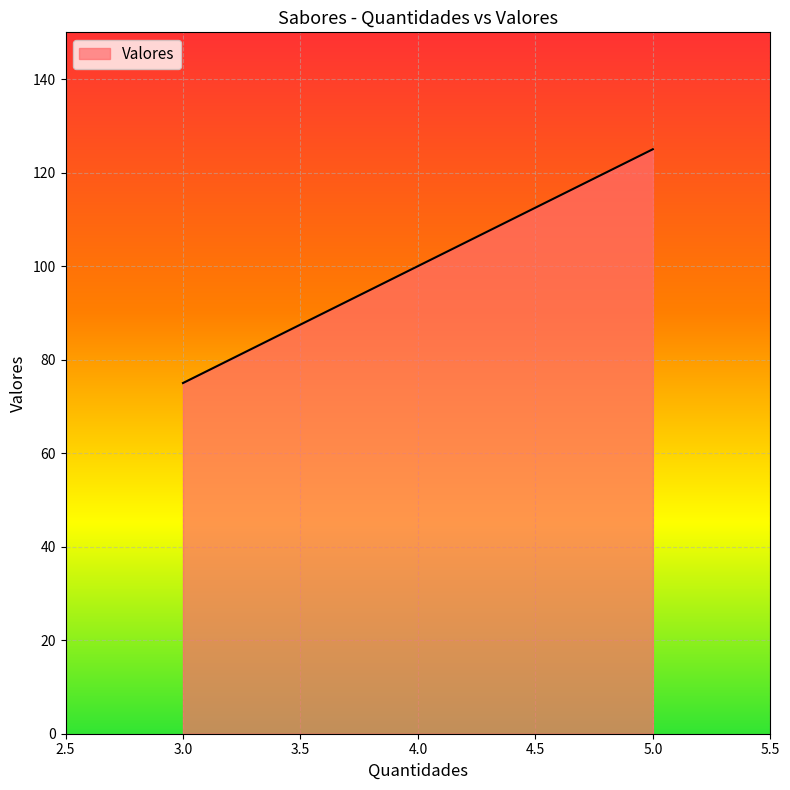

Is it true that the value at 5.0 is 45?

False